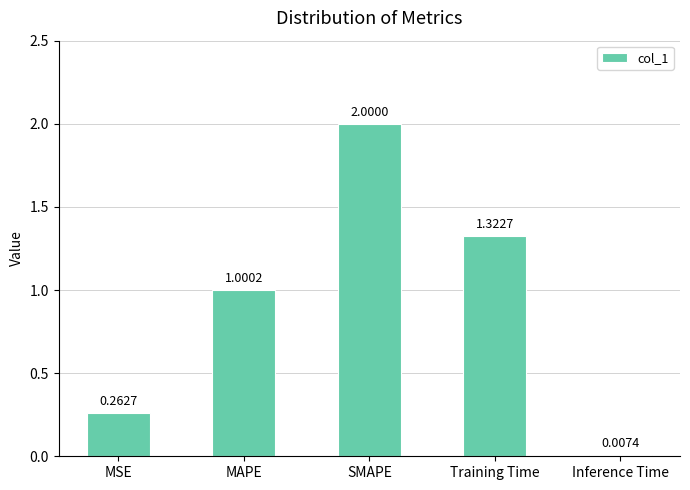

Which has a higher value, MAPE or Training Time?

Training Time